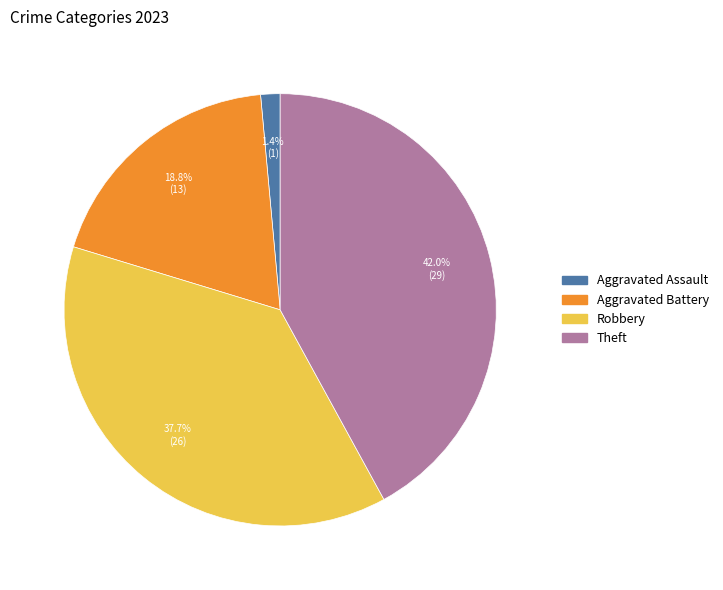

Does any single category account for the majority?

No